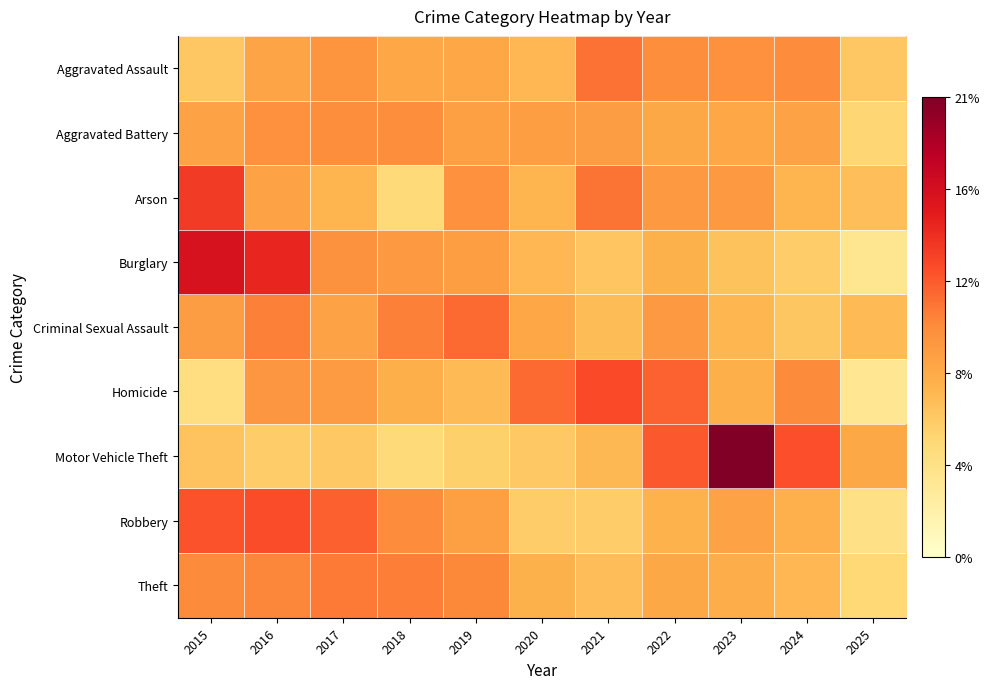

Reading left to right, what are all the values shown in this chart?

Aggravated Assault: 2015=6.5	2016=8.9	2017=10.0	2018=8.7	2019=8.7	2020=7.6	2021=11.7	2022=10.5	2023=10.3	2024=10.6	2025=6.5
Aggravated Battery: 2015=9.0	2016=10.3	2017=10.5	2018=10.5	2019=9.3	2020=9.3	2021=9.4	2022=8.6	2023=8.7	2024=9.0	2025=5.4
Arson: 2015=14.2	2016=9.0	2017=7.7	2018=5.2	2019=10.3	2020=7.7	2021=11.6	2022=9.7	2023=9.7	2024=7.7	2025=7.1
Burglary: 2015=16.7	2016=15.3	2017=10.3	2018=9.7	2019=9.3	2020=7.6	2021=6.7	2022=8.0	2023=6.8	2024=6.2	2025=3.6
Criminal Sexual Assault: 2015=9.4	2016=11.2	2017=9.0	2018=11.2	2019=12.0	2020=8.8	2021=7.2	2022=9.6	2023=7.7	2024=6.6	2025=7.4
Homicide: 2015=4.6	2016=9.9	2017=9.6	2018=8.2	2019=7.4	2020=12.1	2021=13.5	2022=12.4	2023=8.2	2024=10.6	2025=3.5
Motor Vehicle Theft: 2015=6.7	2016=6.1	2017=6.4	2018=5.1	2019=5.9	2020=6.5	2021=7.5	2022=12.8	2023=21.2	2024=13.2	2025=8.7
Robbery: 2015=13.0	2016=13.3	2017=12.5	2018=10.6	2019=9.2	2020=6.1	2021=6.1	2022=7.9	2023=9.0	2024=8.0	2025=4.2
Theft: 2015=10.6	2016=10.9	2017=11.4	2018=11.2	2019=10.8	2020=8.0	2021=7.2	2022=8.7	2023=8.2	2024=7.6	2025=5.3